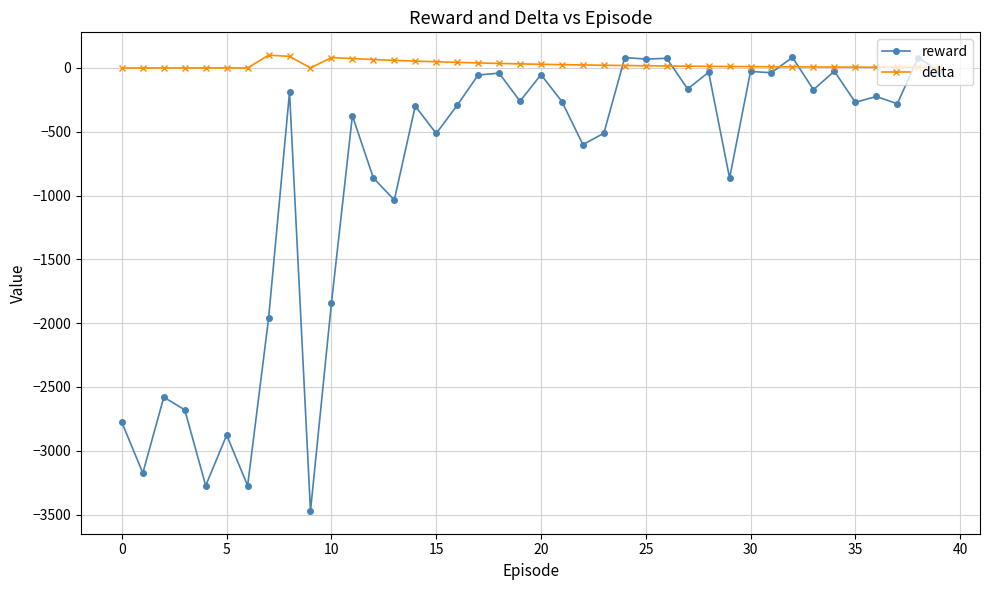

Which series has the widest spread of values?

reward